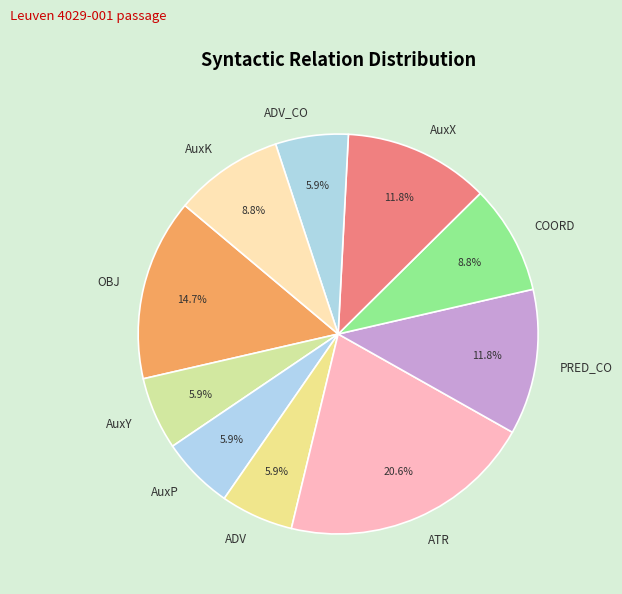

Is there a majority slice in this chart?

No